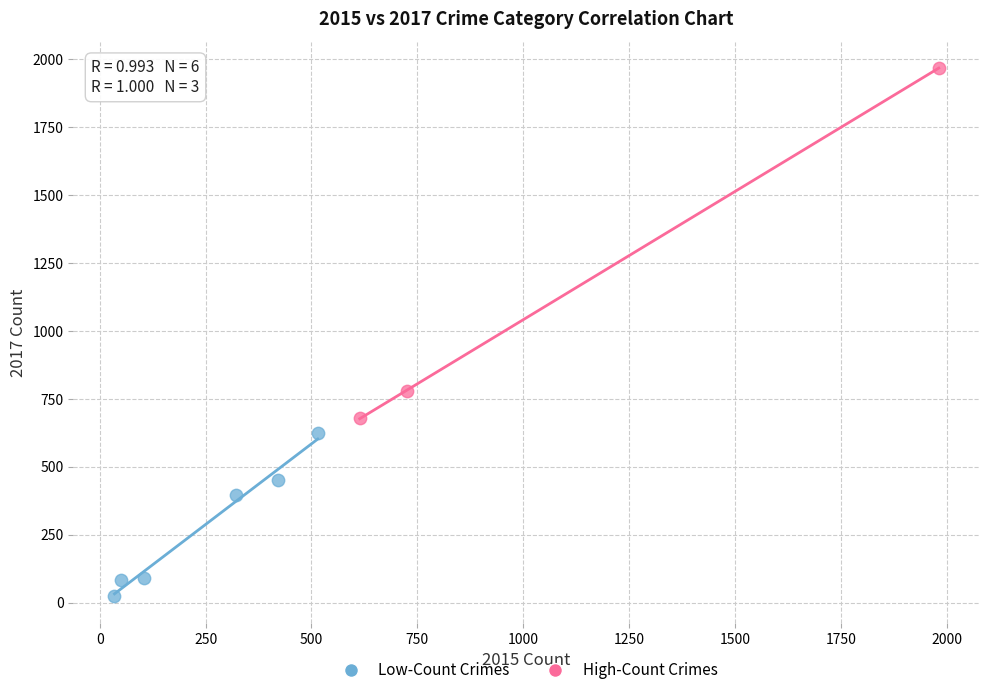

Which series reaches the minimum Y coordinate?

Low-Count Crimes